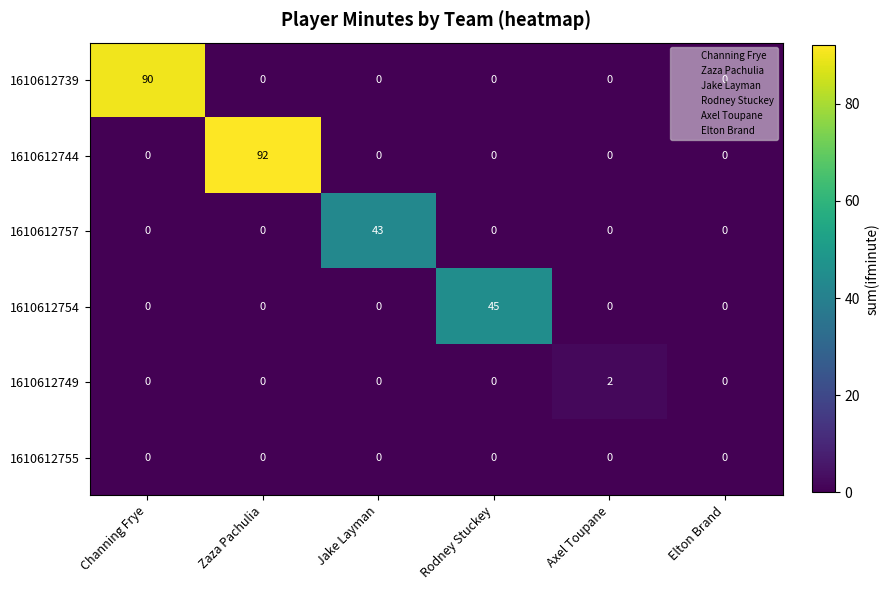

Rank the series by their maximum value, from highest to lowest.

1610612744, 1610612739, 1610612754, 1610612757, 1610612749, 1610612755